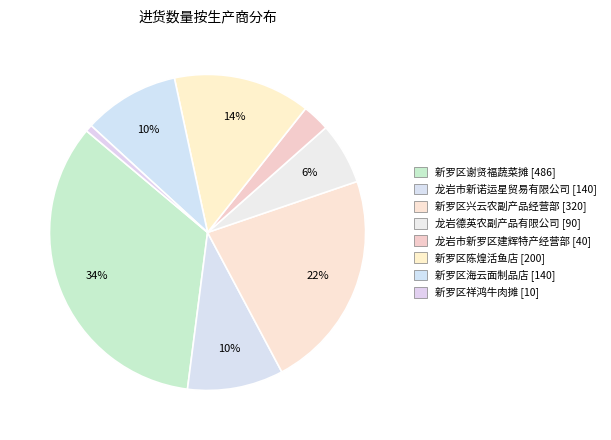

True or false: 新罗区陈煌活鱼店 accounts for 14% of the total.

True